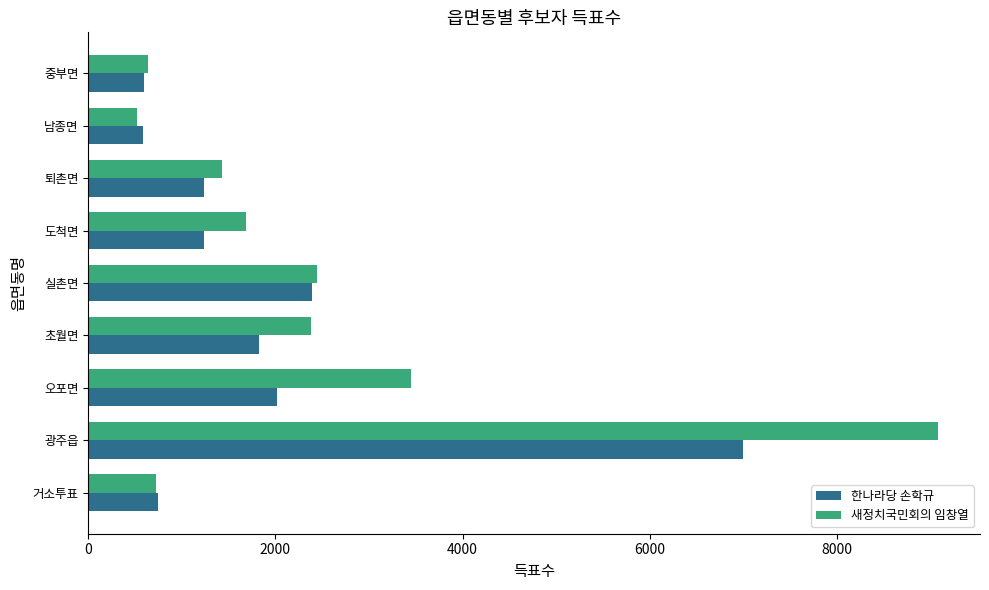

What is the maximum value for 한나라당 손학규?

6999